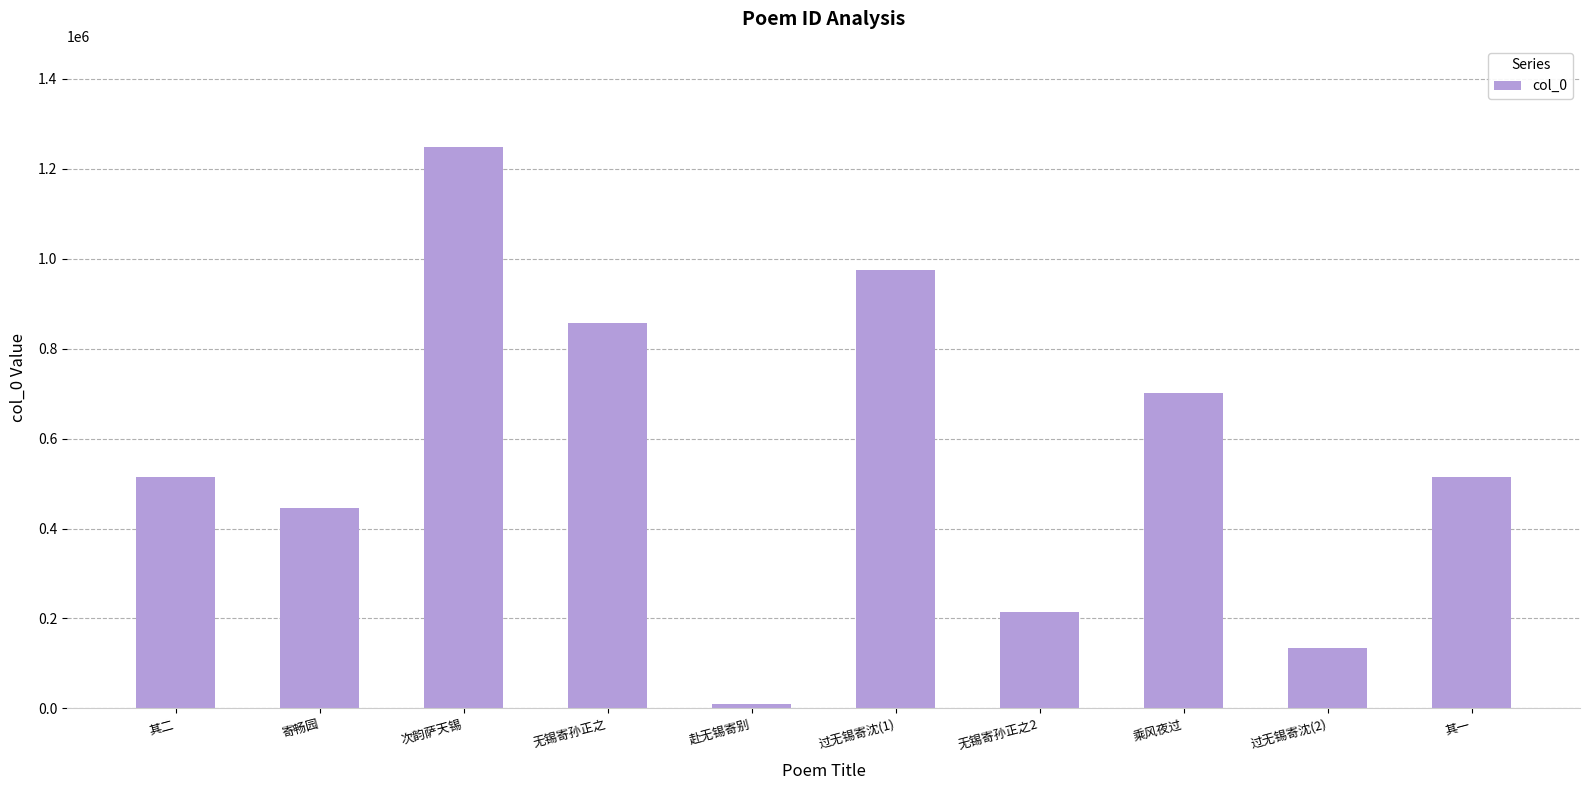

What is the change in value from 其二 to 赴无锡寄别?

-505184